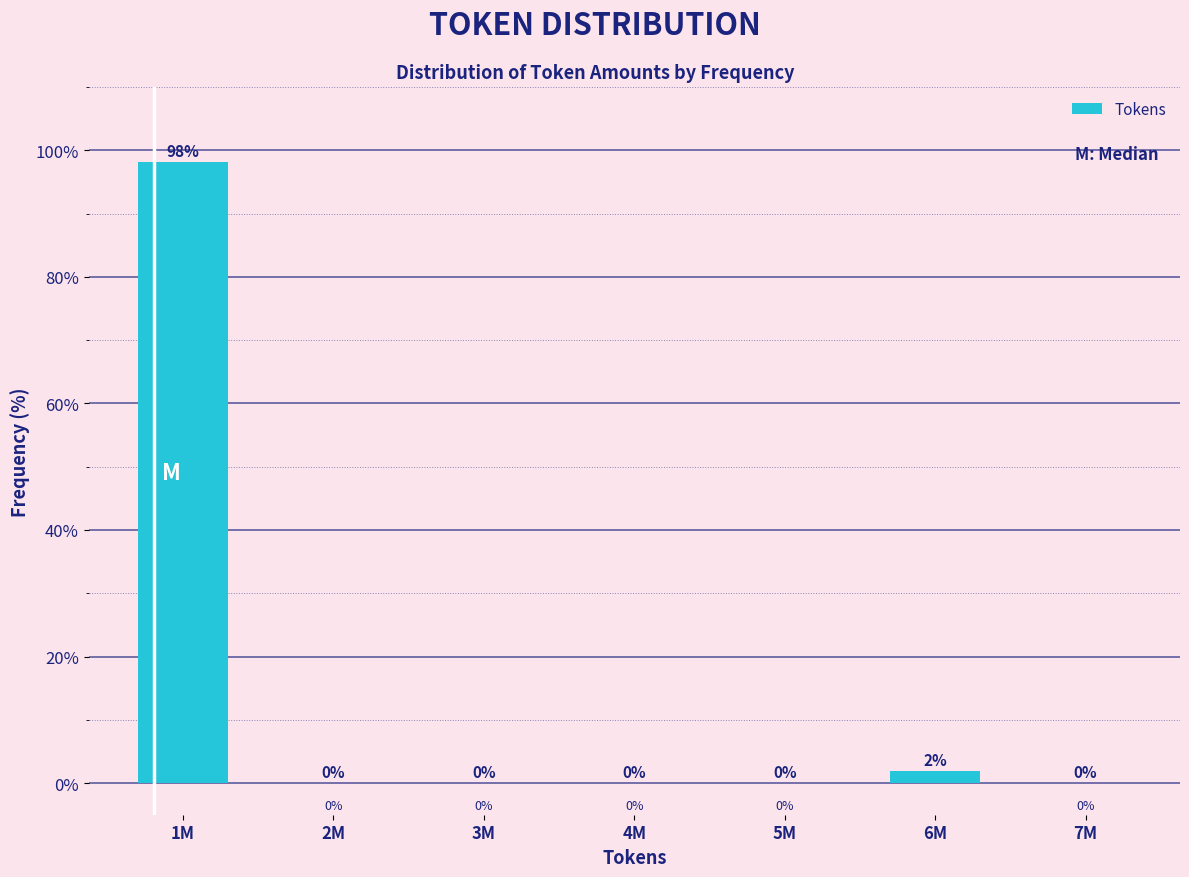

True or false: the data shows 0.0 at 5M.

True